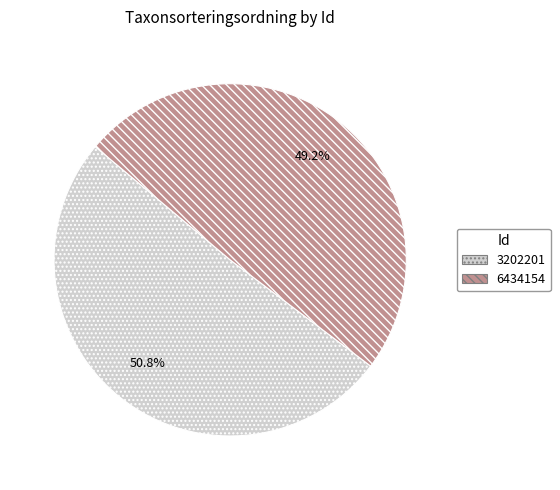

Is the sum of 3202201 and 6434154 greater than half?

Yes